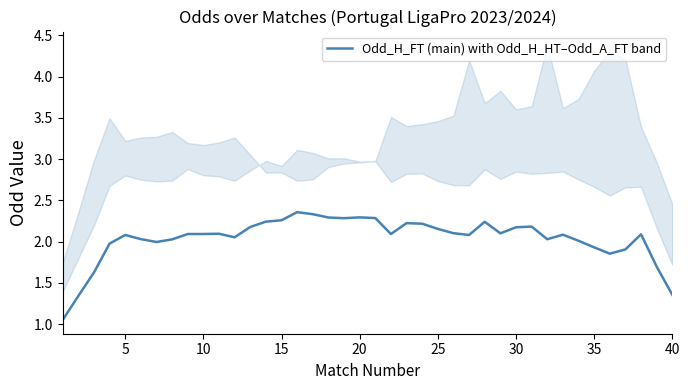

What is the smallest value displayed?

1.1